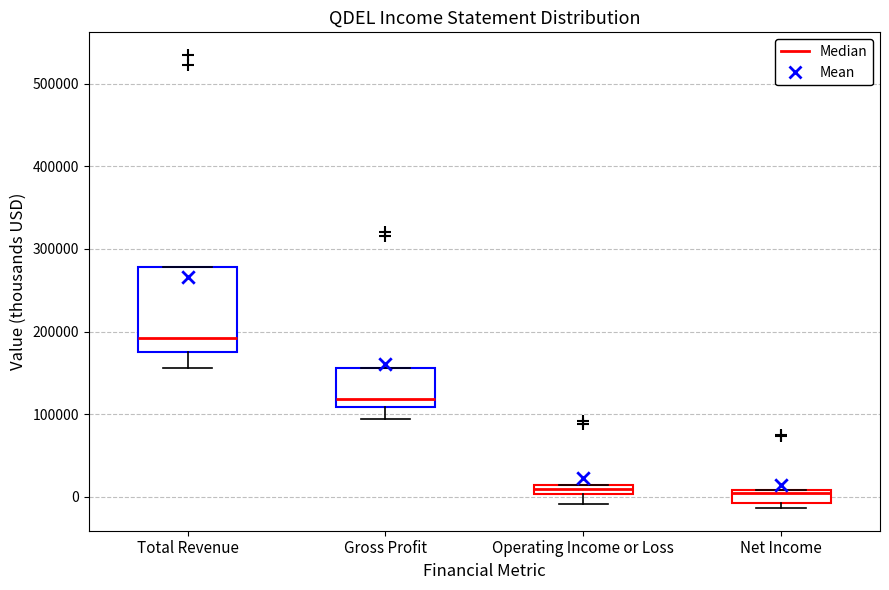

Which box has the highest median line?

Total Revenue